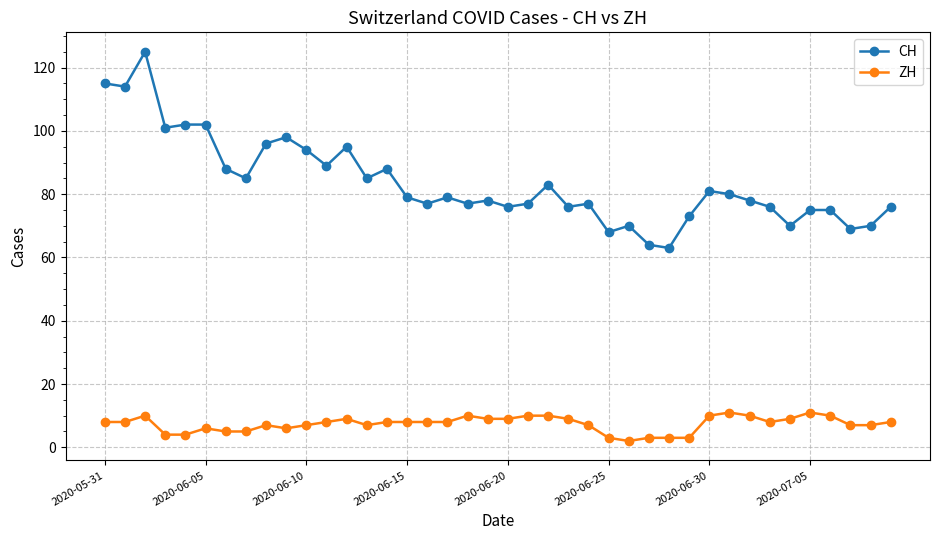

At how many categories does at least one series exceed 105?

3